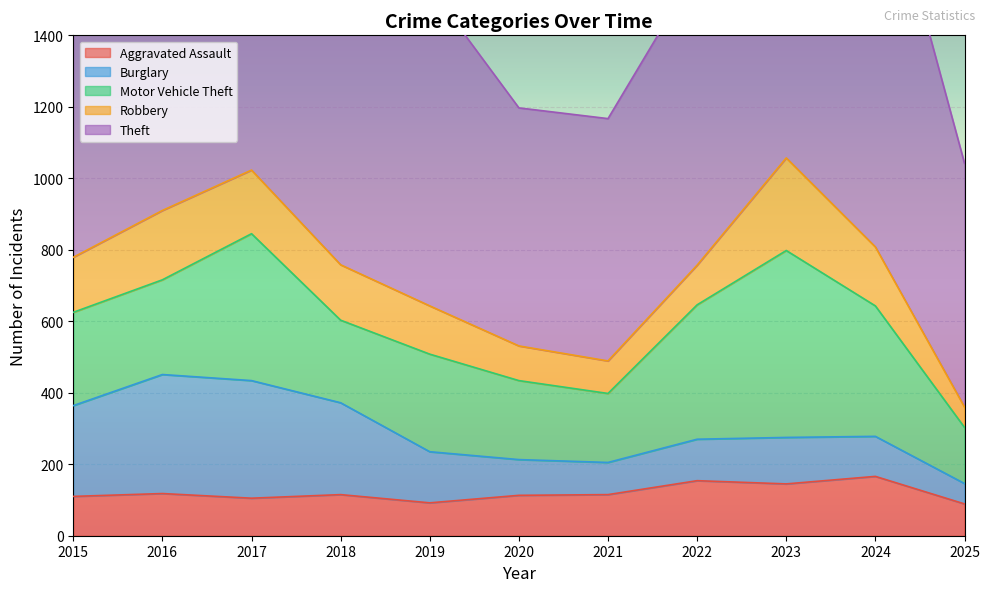

Is it true that Robbery equals 51 at 2024?

False